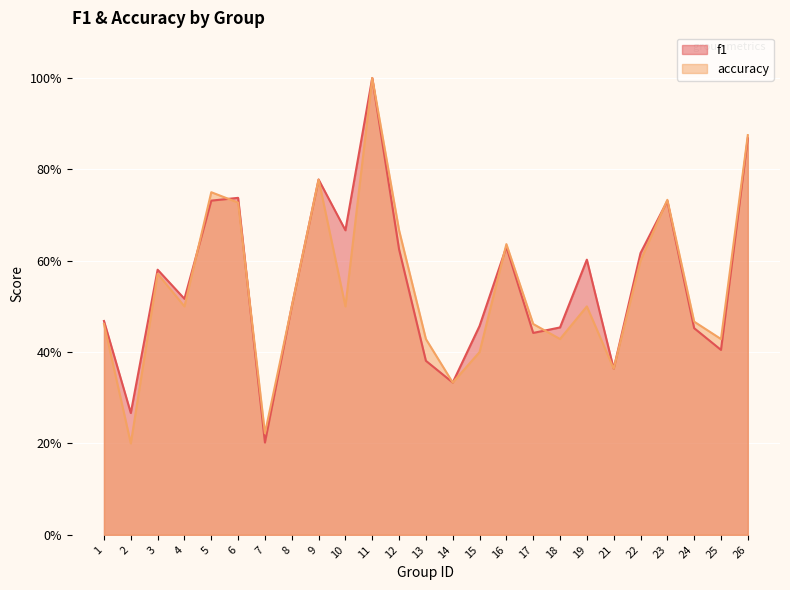

The accuracy series shows 0.4 at 18. True or false?

True